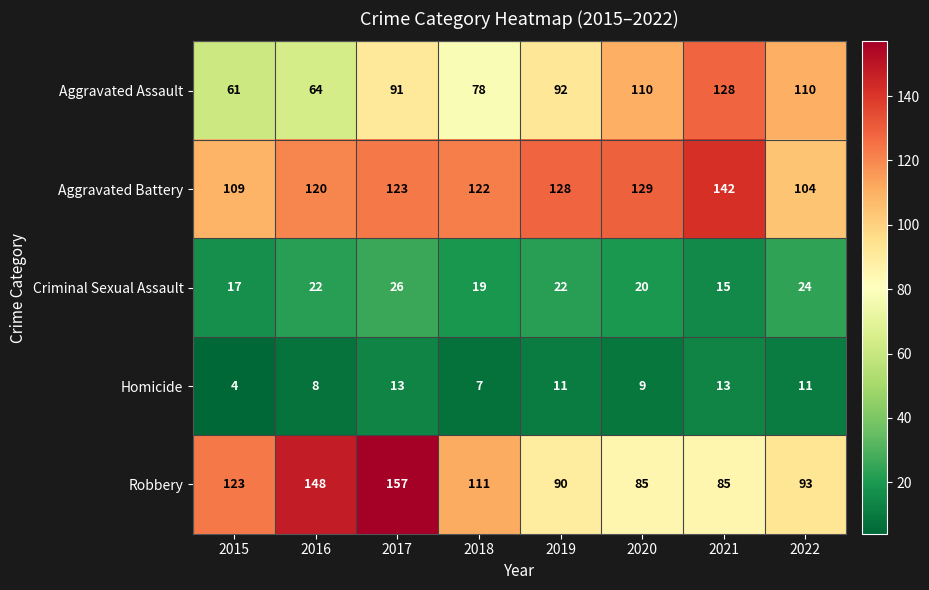

What is the difference between the maximum and minimum values in the Aggravated Assault series?

67